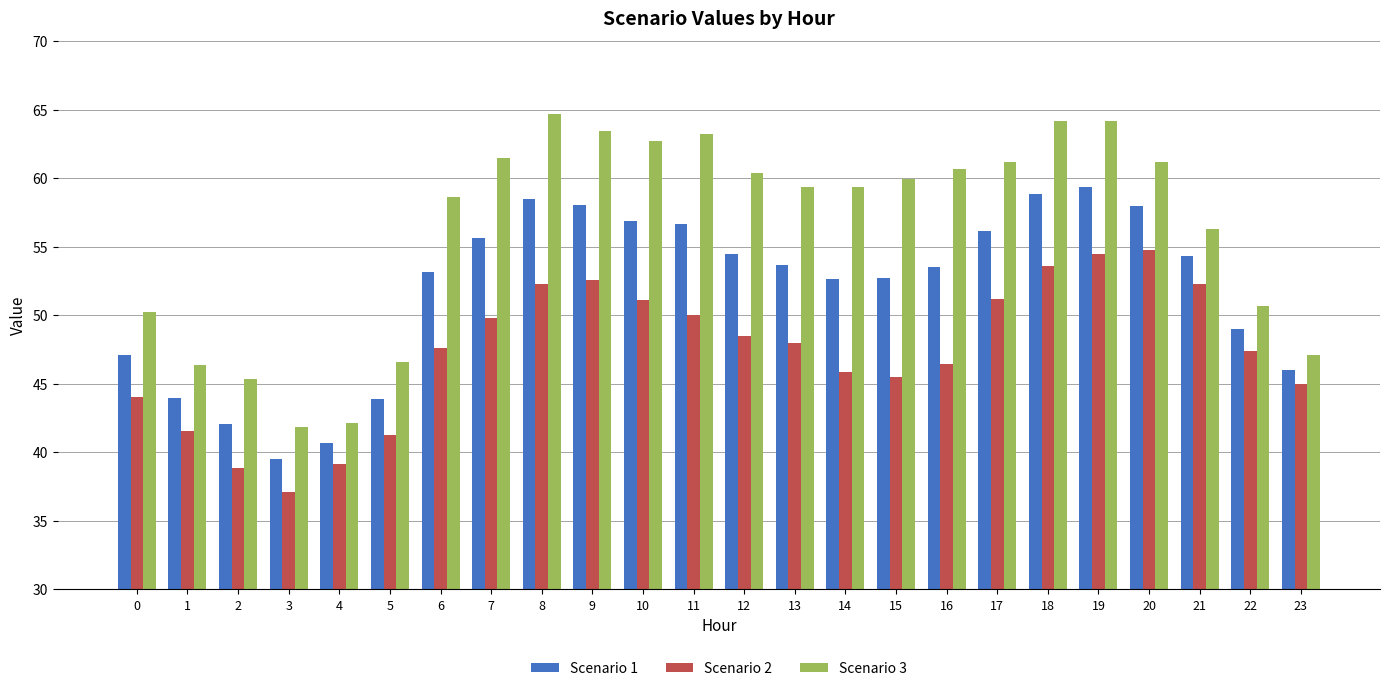

At which label does Scenario 3 reach its peak?

8